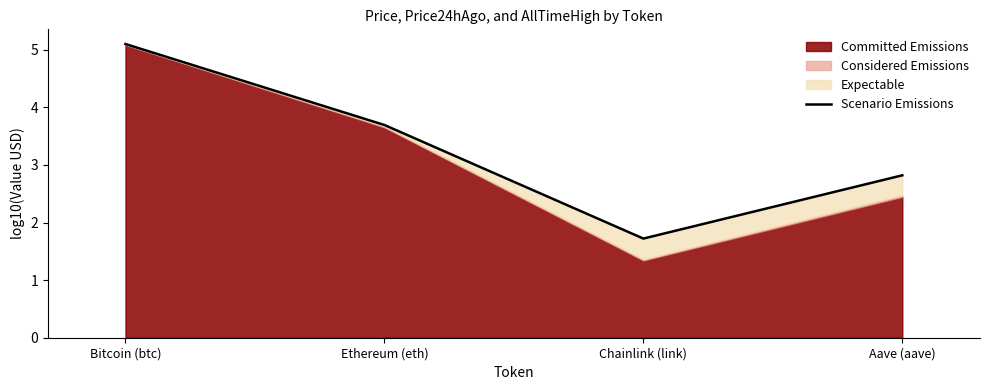

What value does the data have at Bitcoin (btc)?

5.1